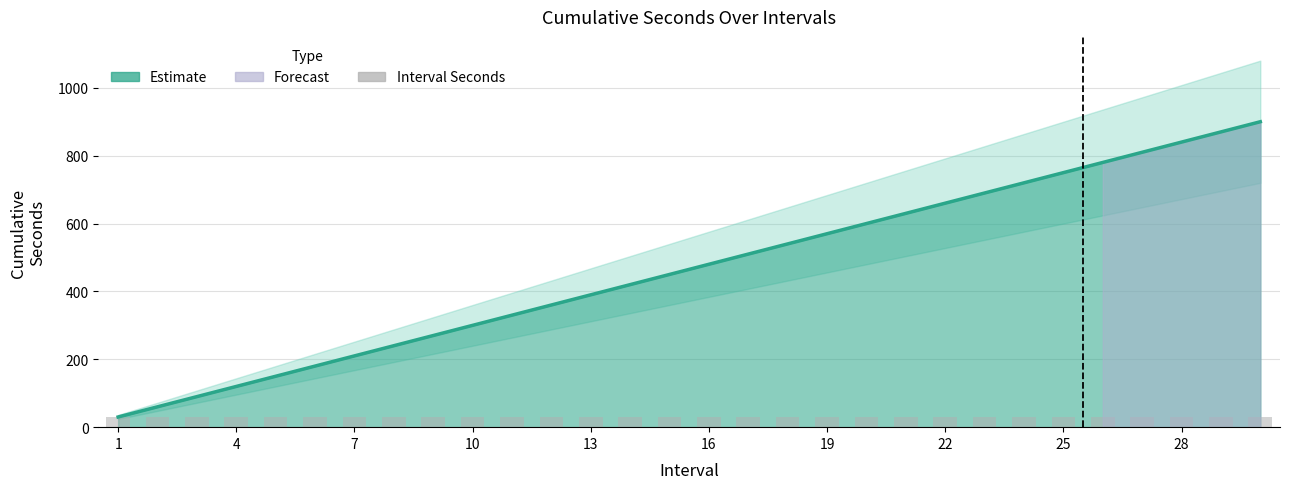

What is the average value of the Cumulative Upper series?

558